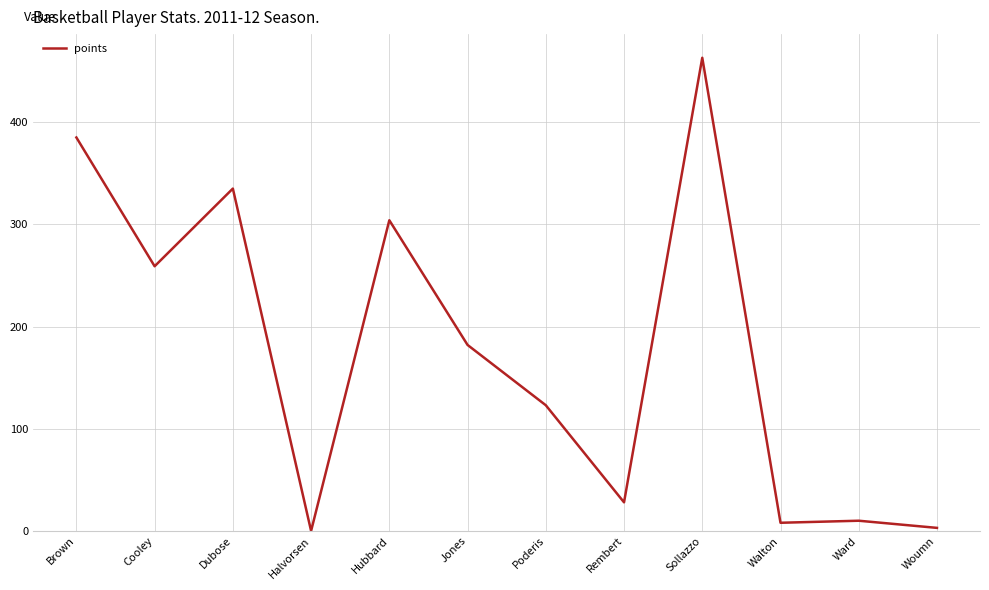

What is the maximum value shown in the chart?

463